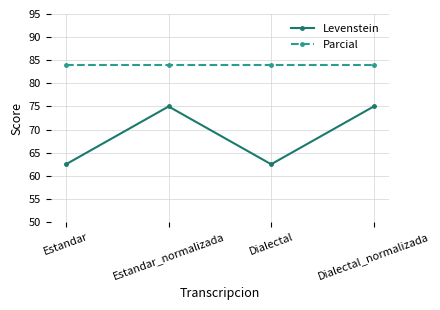

Rank the series by their maximum value, from highest to lowest.

Parcial, Levenstein